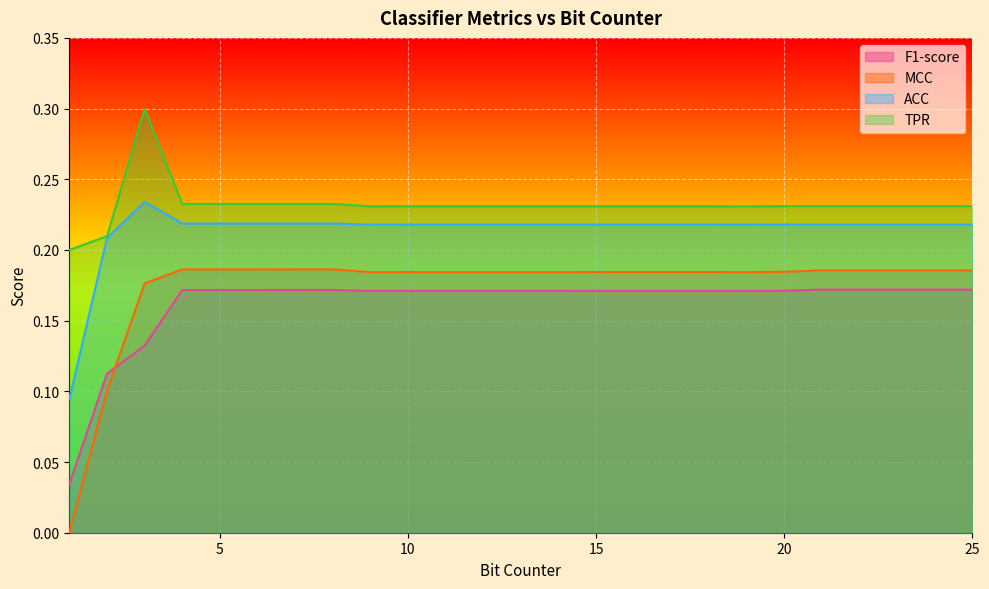

Reading right to left, what are all the values shown in this chart?

F1-score: 0.2	0.2	0.2	0.2	0.2	0.2	0.2	0.2	0.2	0.2	0.2	0.2	0.2	0.2	0.2	0.2	0.2	0.2	0.2	0.2	0.2	0.2	0.1	0.1	0.0
MCC: 0.2	0.2	0.2	0.2	0.2	0.2	0.2	0.2	0.2	0.2	0.2	0.2	0.2	0.2	0.2	0.2	0.2	0.2	0.2	0.2	0.2	0.2	0.2	0.1	0.0
ACC: 0.2	0.2	0.2	0.2	0.2	0.2	0.2	0.2	0.2	0.2	0.2	0.2	0.2	0.2	0.2	0.2	0.2	0.2	0.2	0.2	0.2	0.2	0.2	0.2	0.1
TPR: 0.2	0.2	0.2	0.2	0.2	0.2	0.2	0.2	0.2	0.2	0.2	0.2	0.2	0.2	0.2	0.2	0.2	0.2	0.2	0.2	0.2	0.2	0.3	0.2	0.2